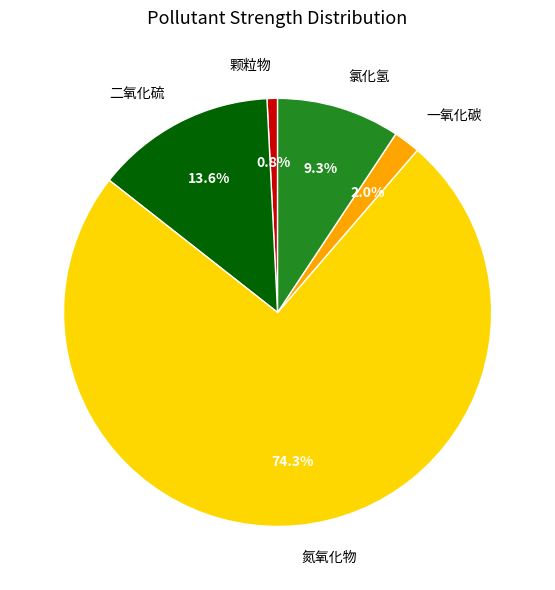

Which slice is the largest?

氮氧化物